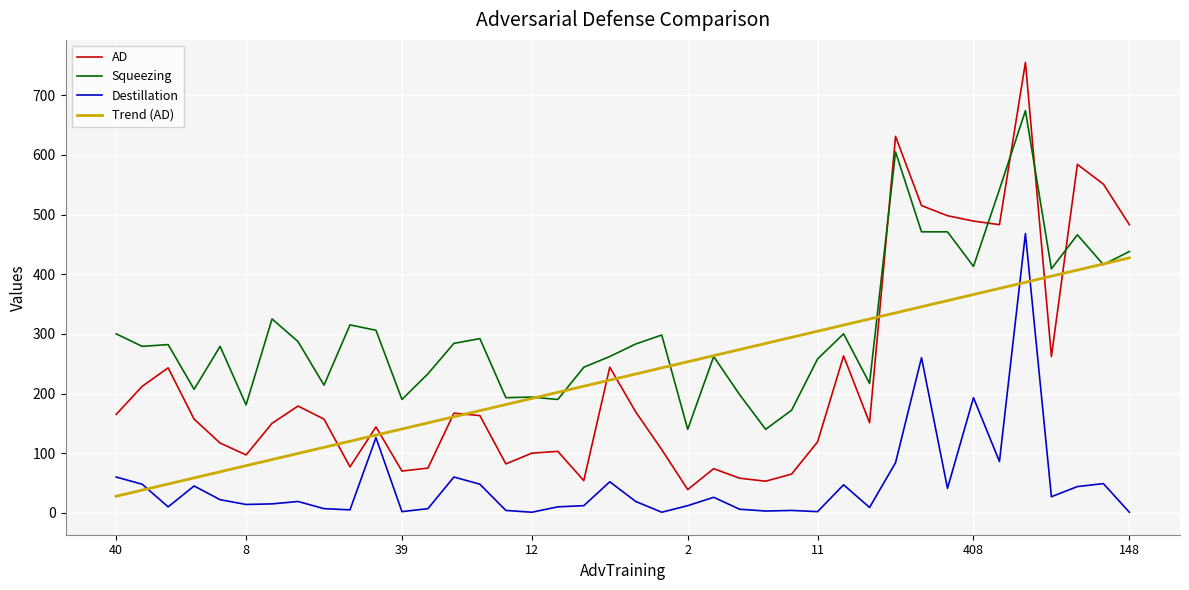

How many times do AD and Squeezing cross each other?

5